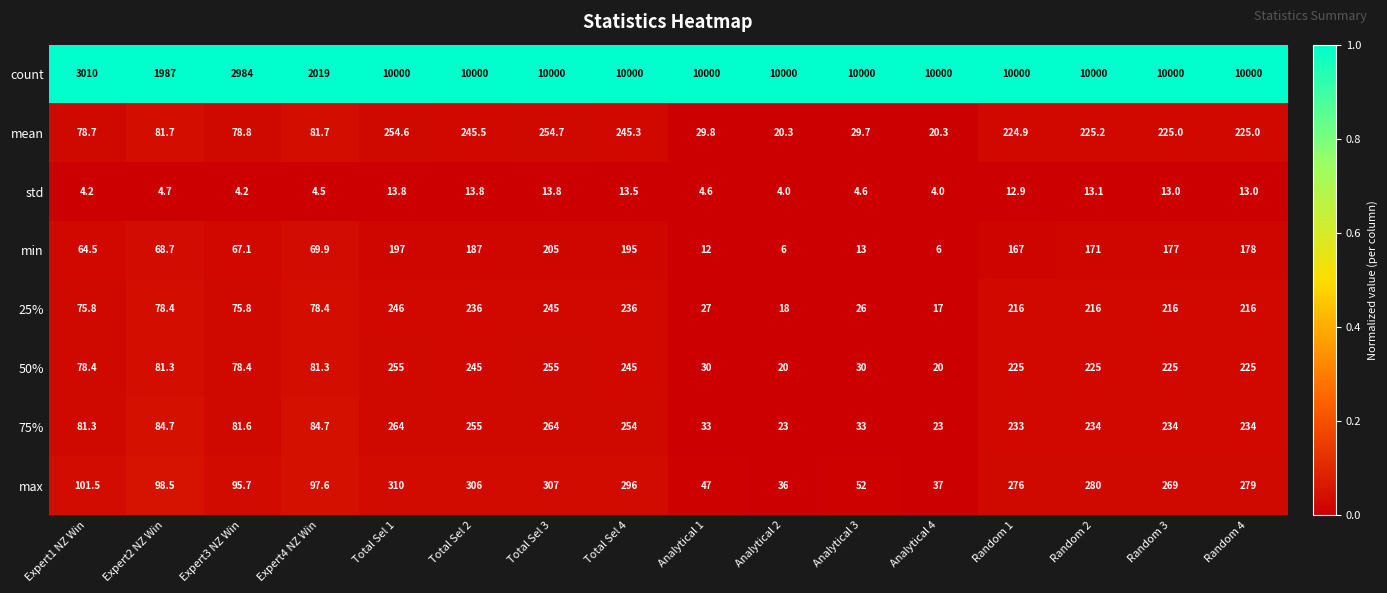

What is the total value across all series at Analytical 4?

10127.3